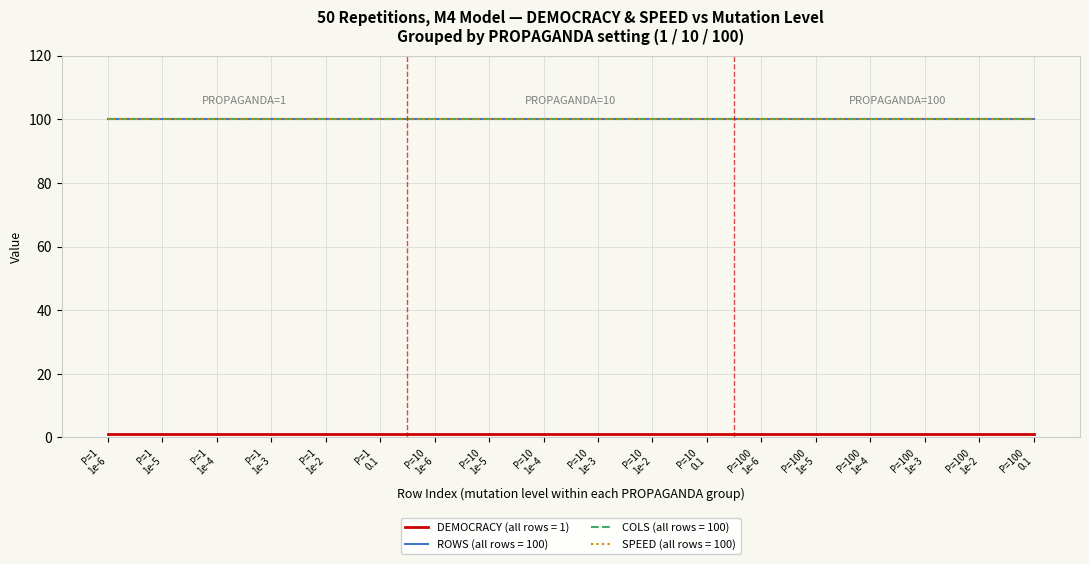

Reading left to right, list all the values displayed in this chart.

DEMOCRACY: 1	1	1	1	1	1	1	1	1	1	1	1	1	1	1	1	1	1
ROWS: 100	100	100	100	100	100	100	100	100	100	100	100	100	100	100	100	100	100
COLS: 100	100	100	100	100	100	100	100	100	100	100	100	100	100	100	100	100	100
SPEED: 100	100	100	100	100	100	100	100	100	100	100	100	100	100	100	100	100	100